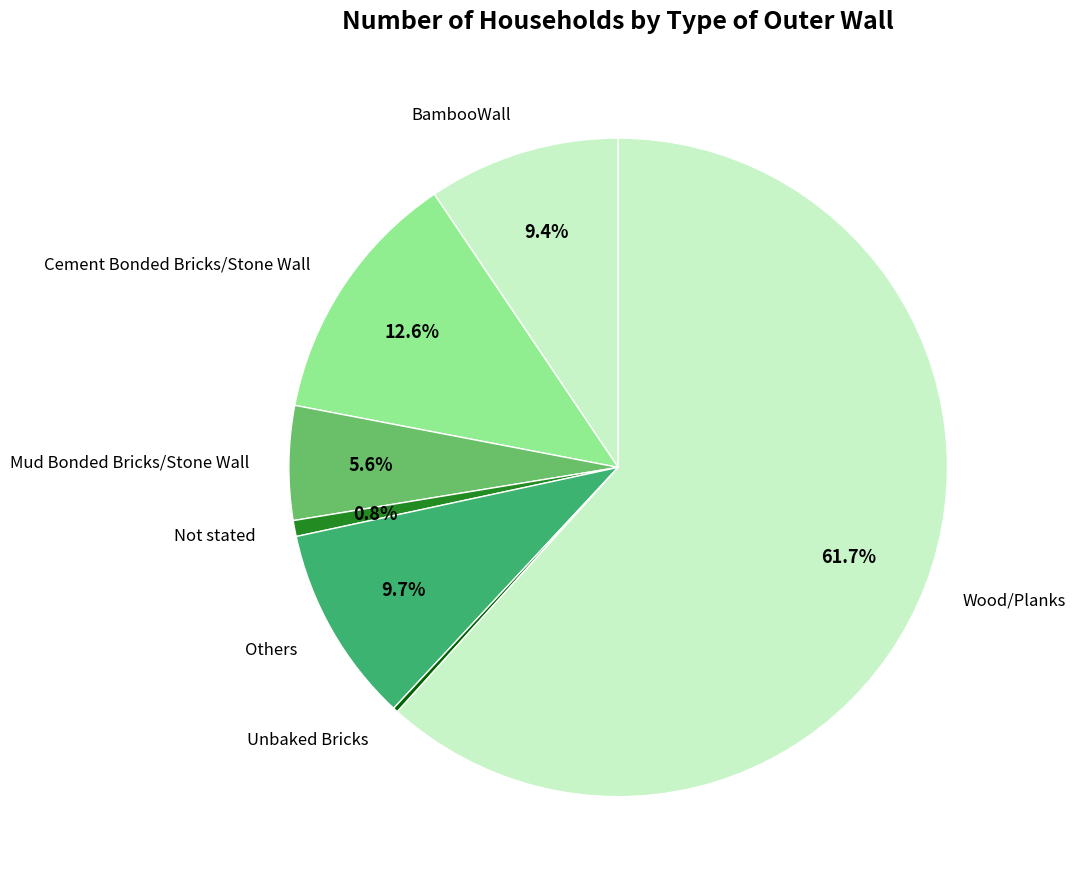

To the nearest percent, what is the combined percentage of Others and BambooWall?

19%